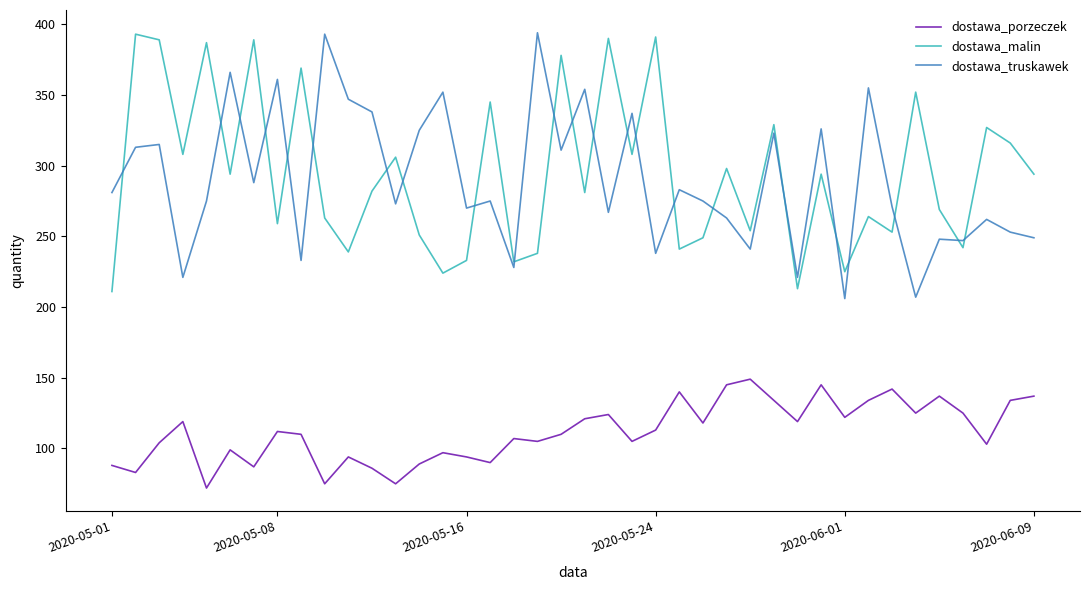

Which series ends up on top after the final intersection of dostawa_malin and dostawa_truskawek?

dostawa_malin